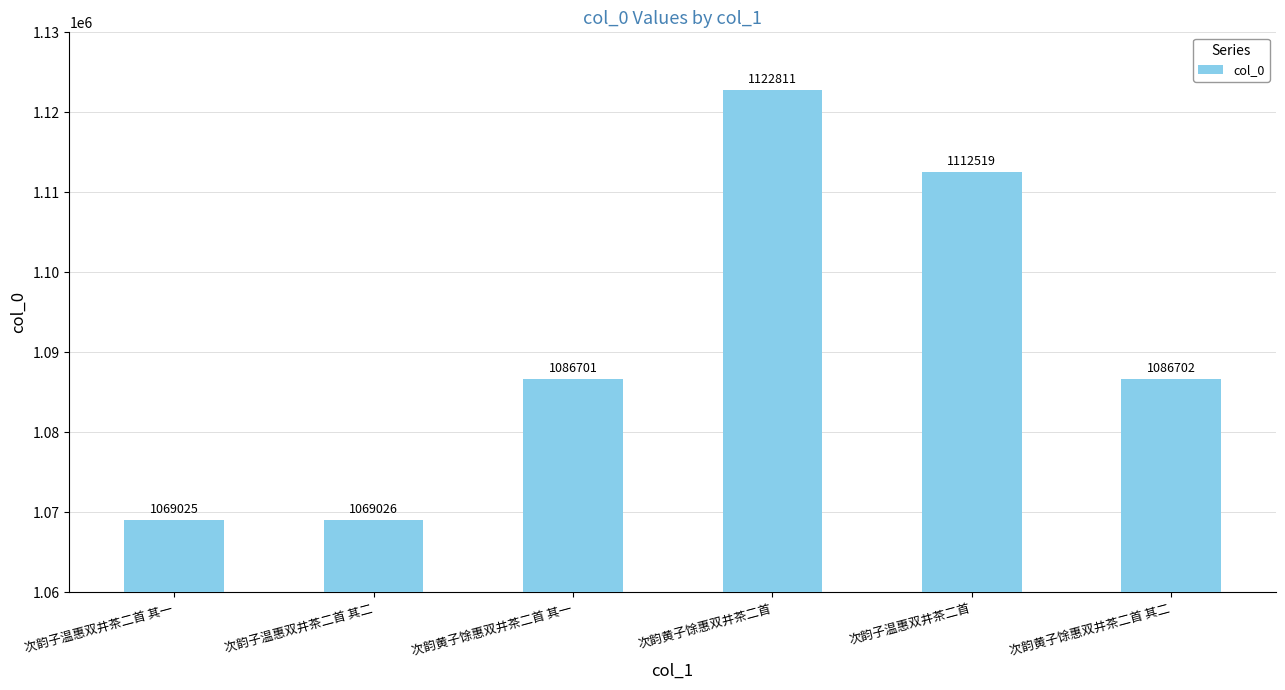

What is the label of the 5th bar from the left?

次韵子温惠双井茶二首